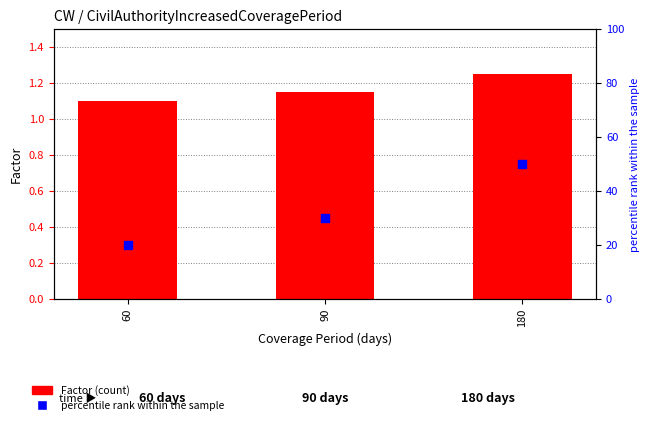

Is the value of Factor at 180 greater than the value of percentile rank within the sample at 60?

No